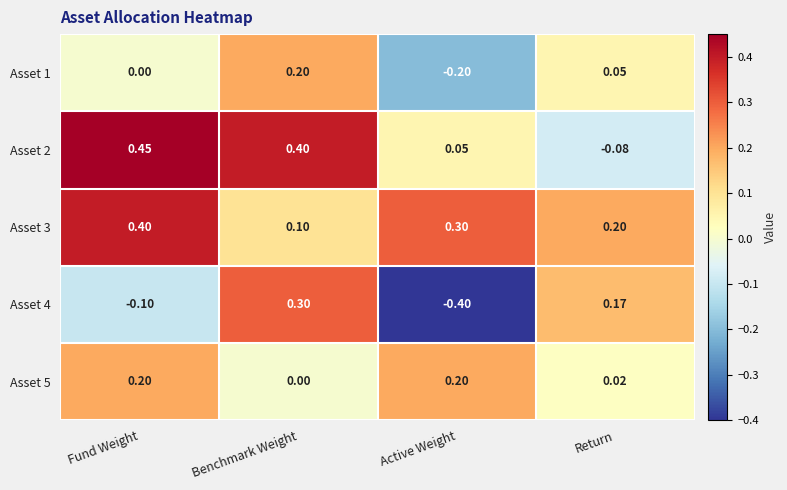

Which series has the largest total across all categories?

Asset 3